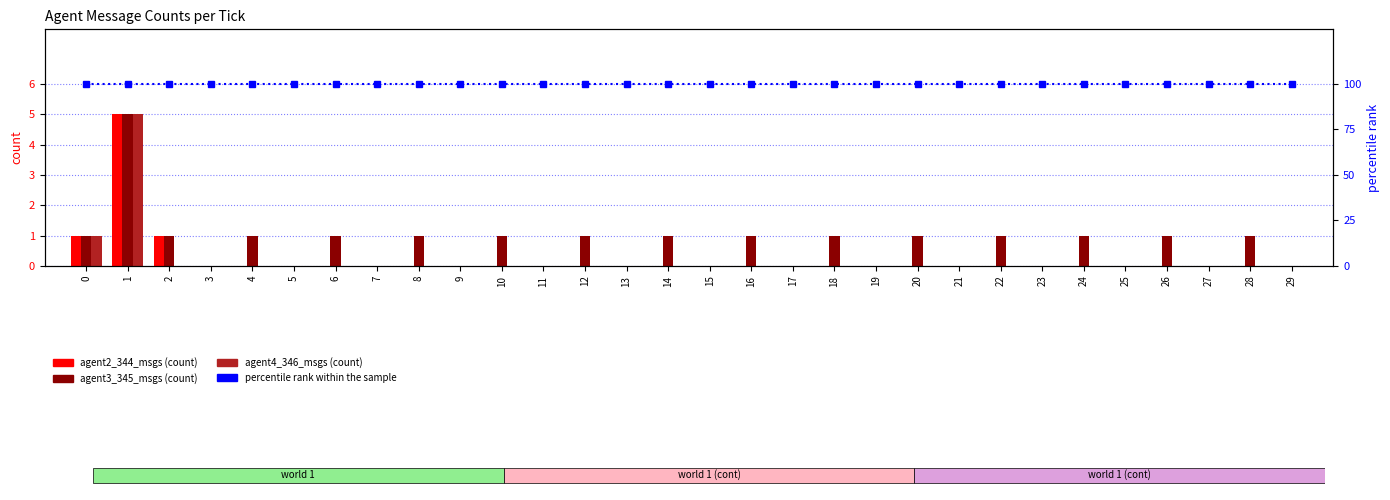

What is the lowest value of the percentile rank within the sample series?

100